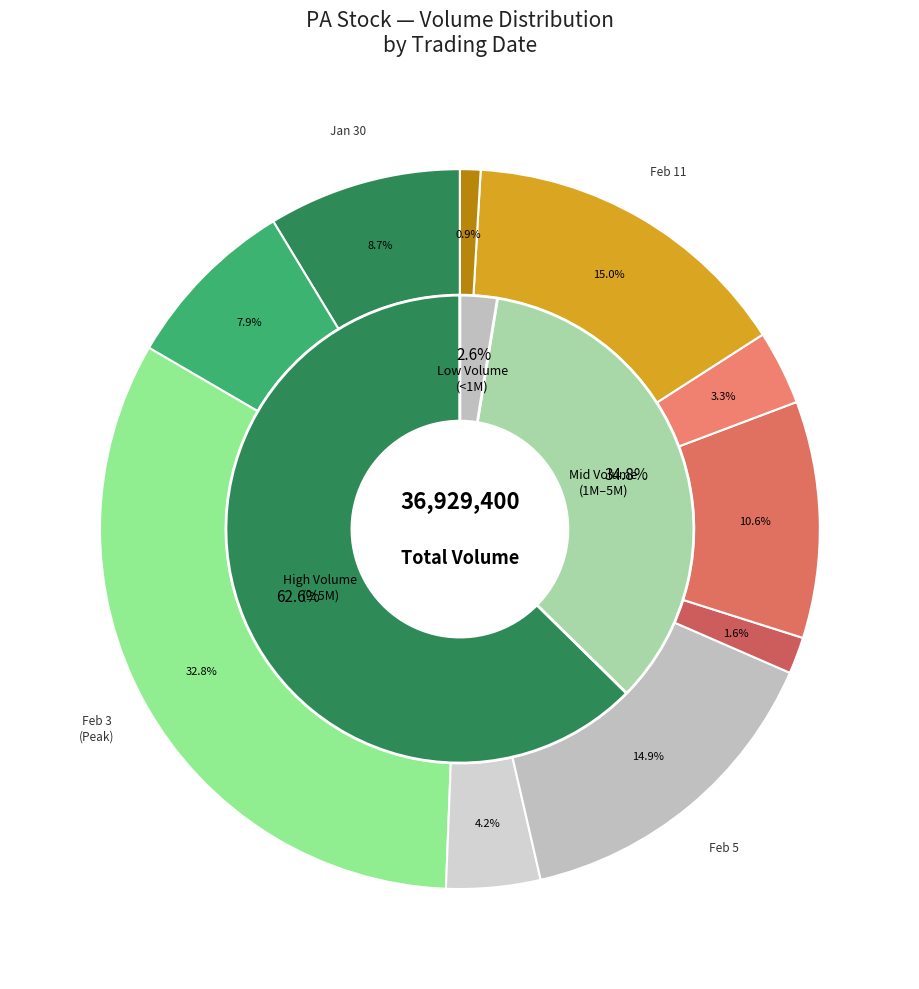

What percentage is NOT represented by 2020-02-11?

85.0%